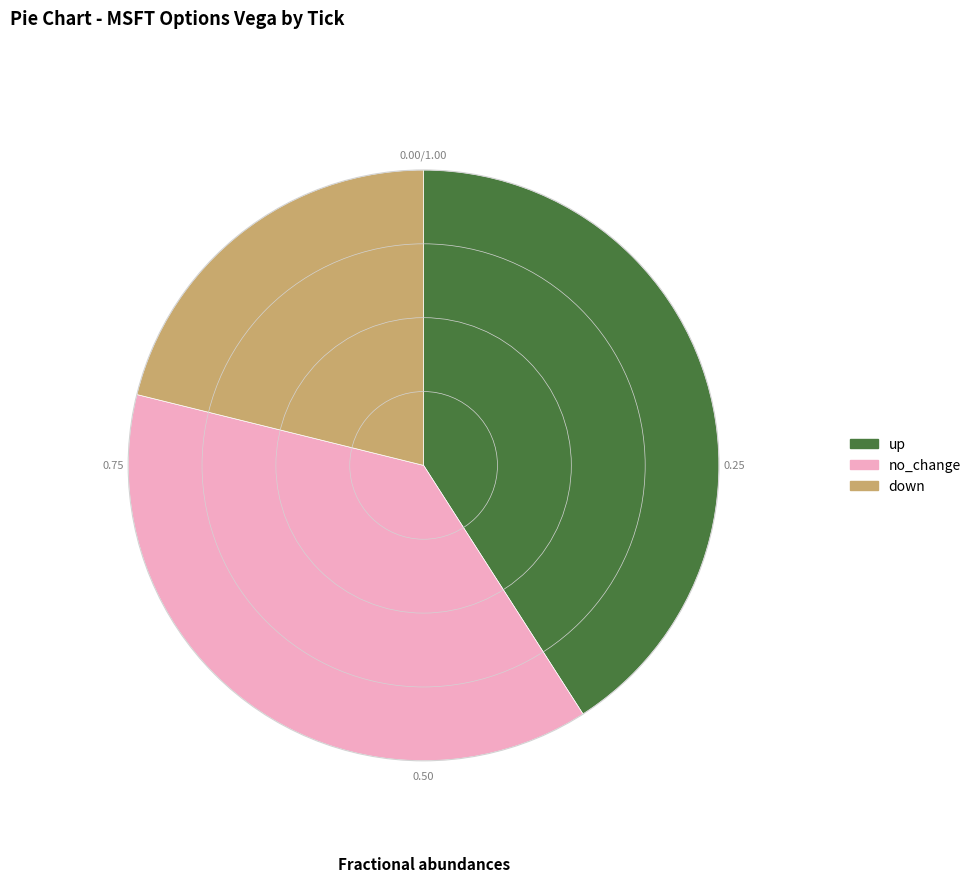

Count the number of slices in the pie.

3